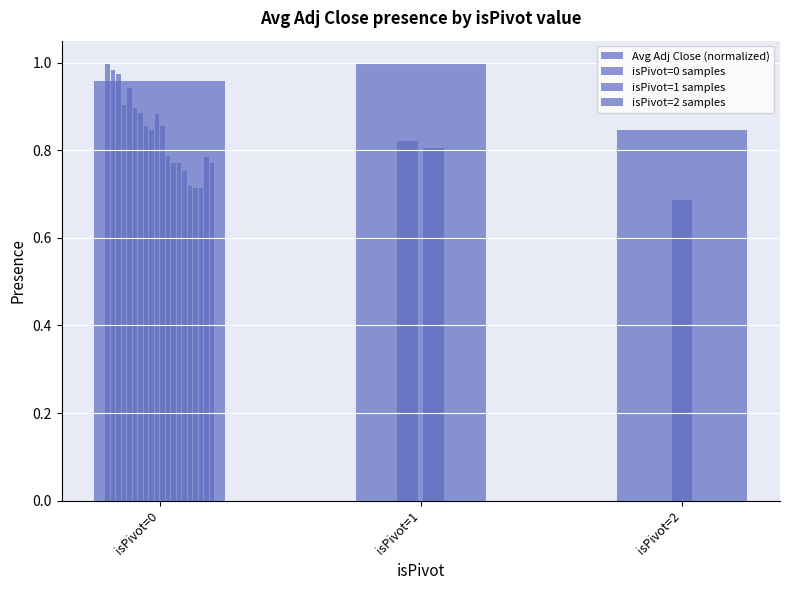

Reading right to left, list all the values displayed in this chart.

0.8	1.0	1.0